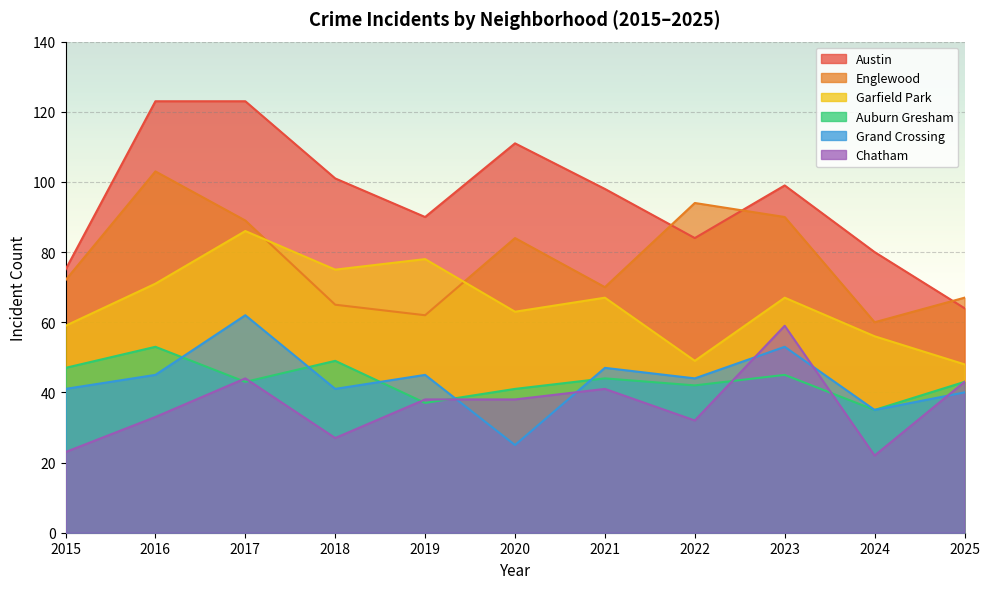

What is the maximum value shown in the chart?

123